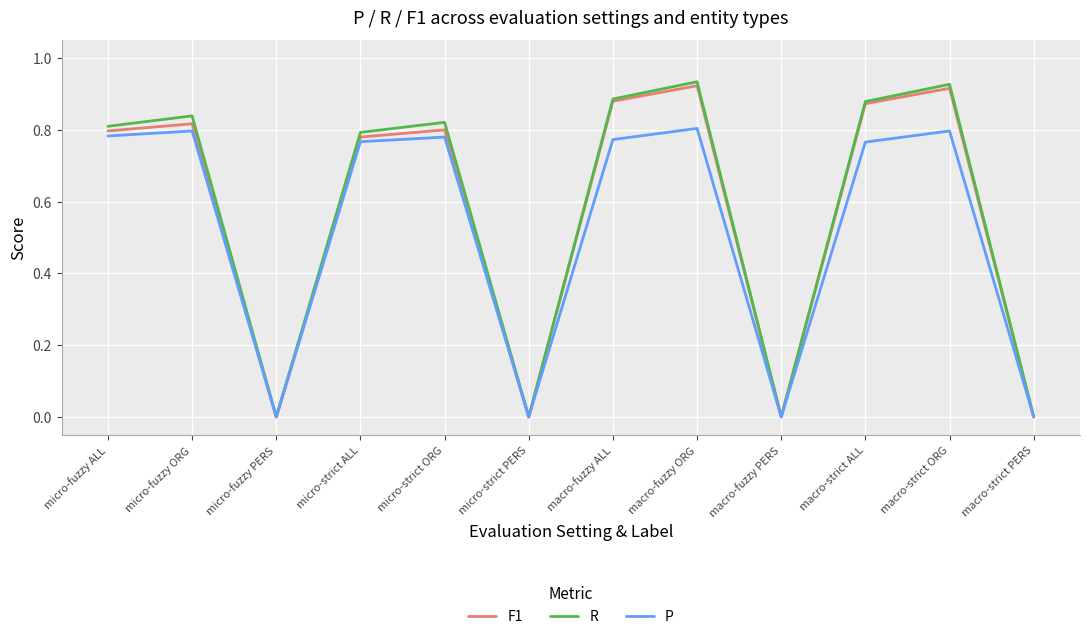

What are all the series names shown in the legend?

F1, R, P